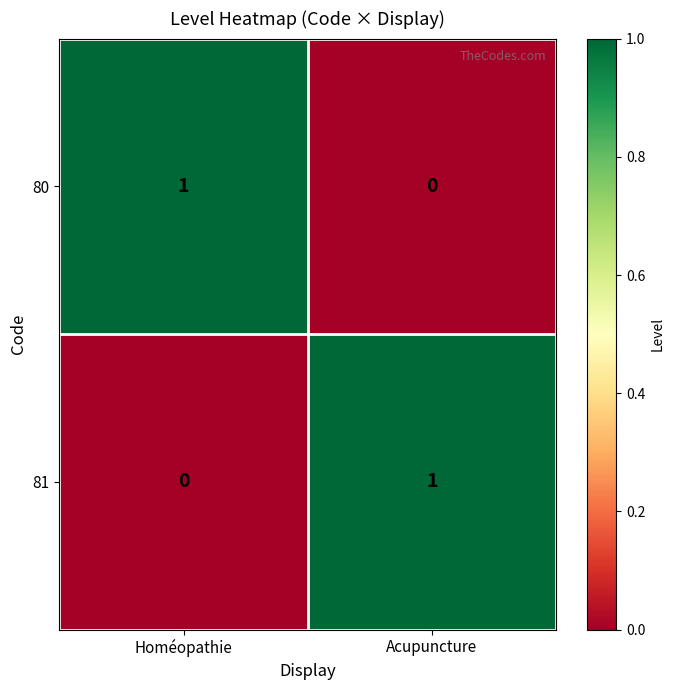

Rank the series at Acupuncture from lowest to highest value.

80, 81